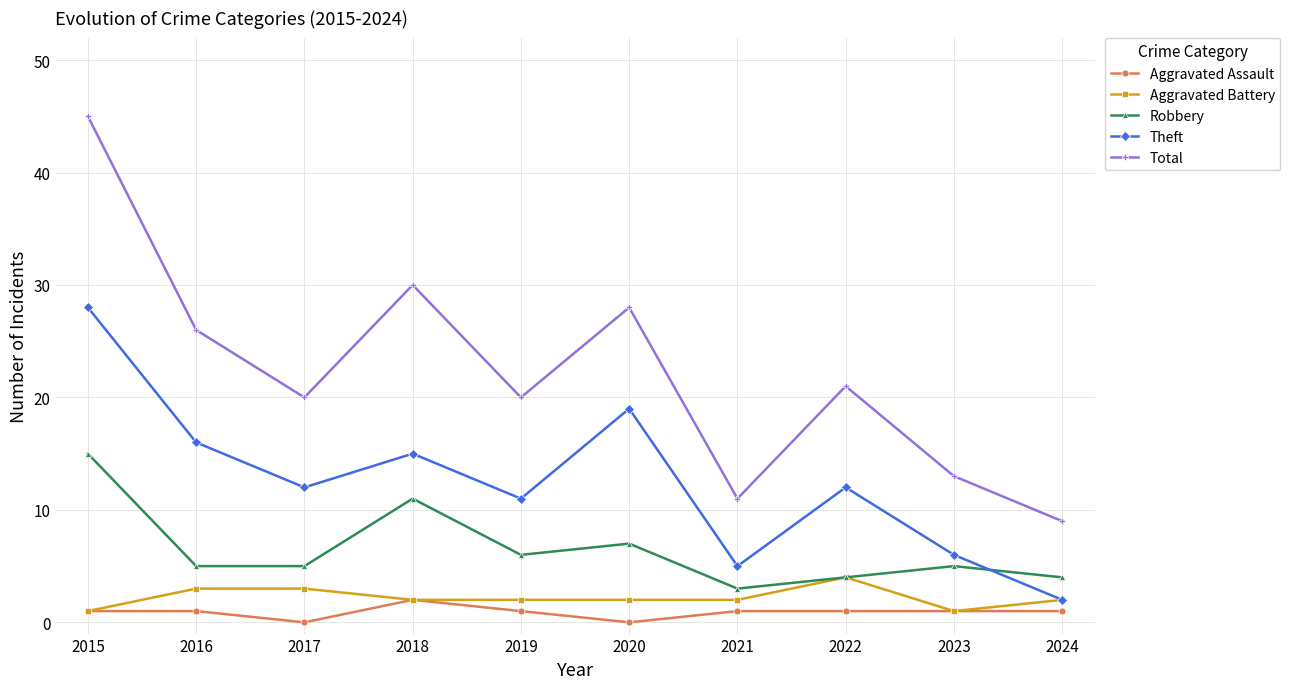

At 2017, list the series in order from smallest to largest.

Aggravated Assault, Aggravated Battery, Robbery, Theft, Total